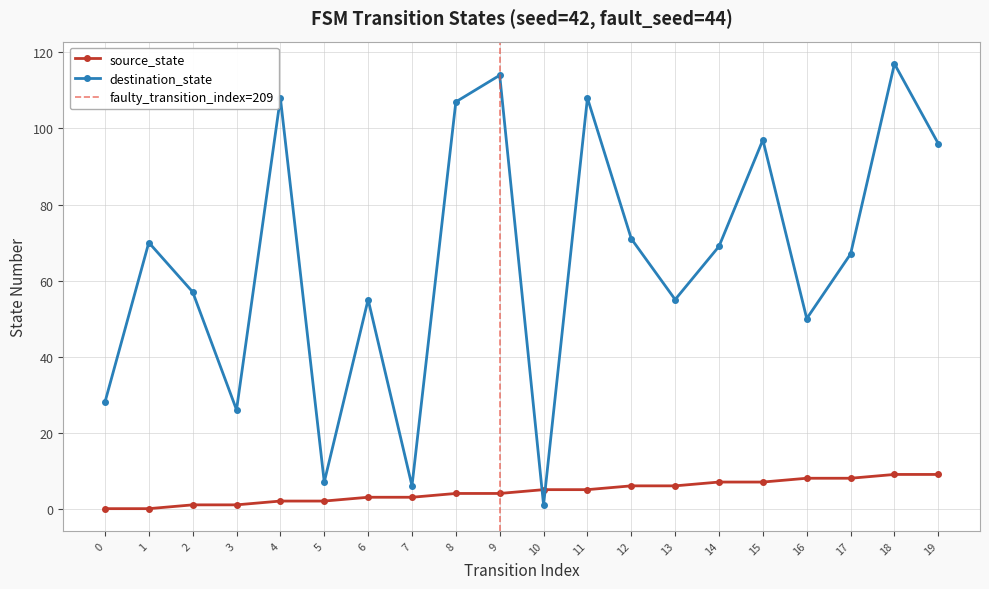

Reading left to right, transcribe all the data shown in this chart.

source_state: 0=0	1=0	2=1	3=1	4=2	5=2	6=3	7=3	8=4	9=4	10=5	11=5	12=6	13=6	14=7	15=7	16=8	17=8	18=9	19=9
destination_state: 0=28	1=70	2=57	3=26	4=108	5=7	6=55	7=6	8=107	9=114	10=1	11=108	12=71	13=55	14=69	15=97	16=50	17=67	18=117	19=96